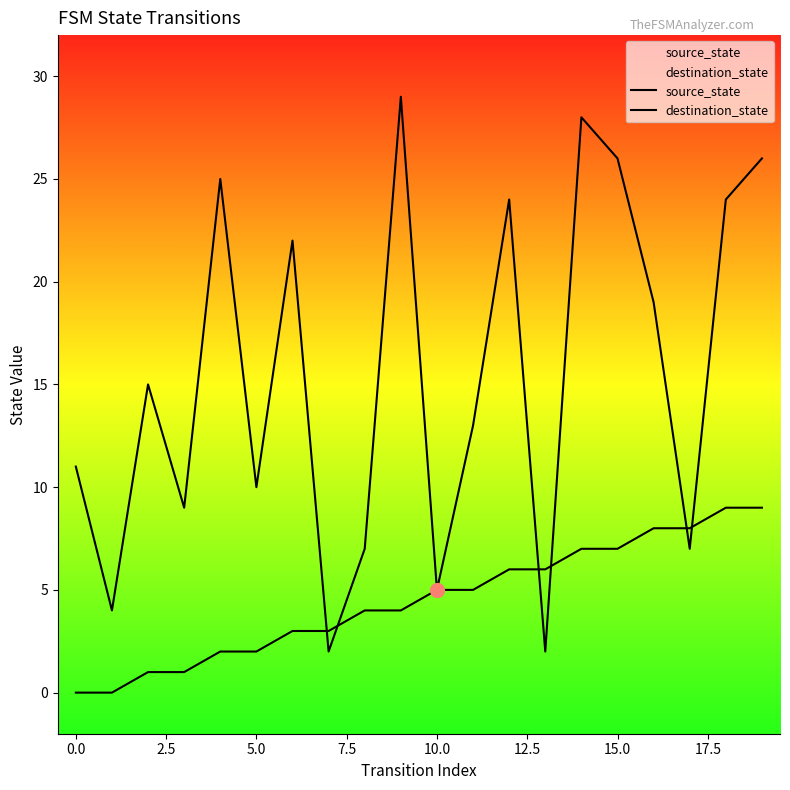

How many interior local peaks does the destination_state series have?

6